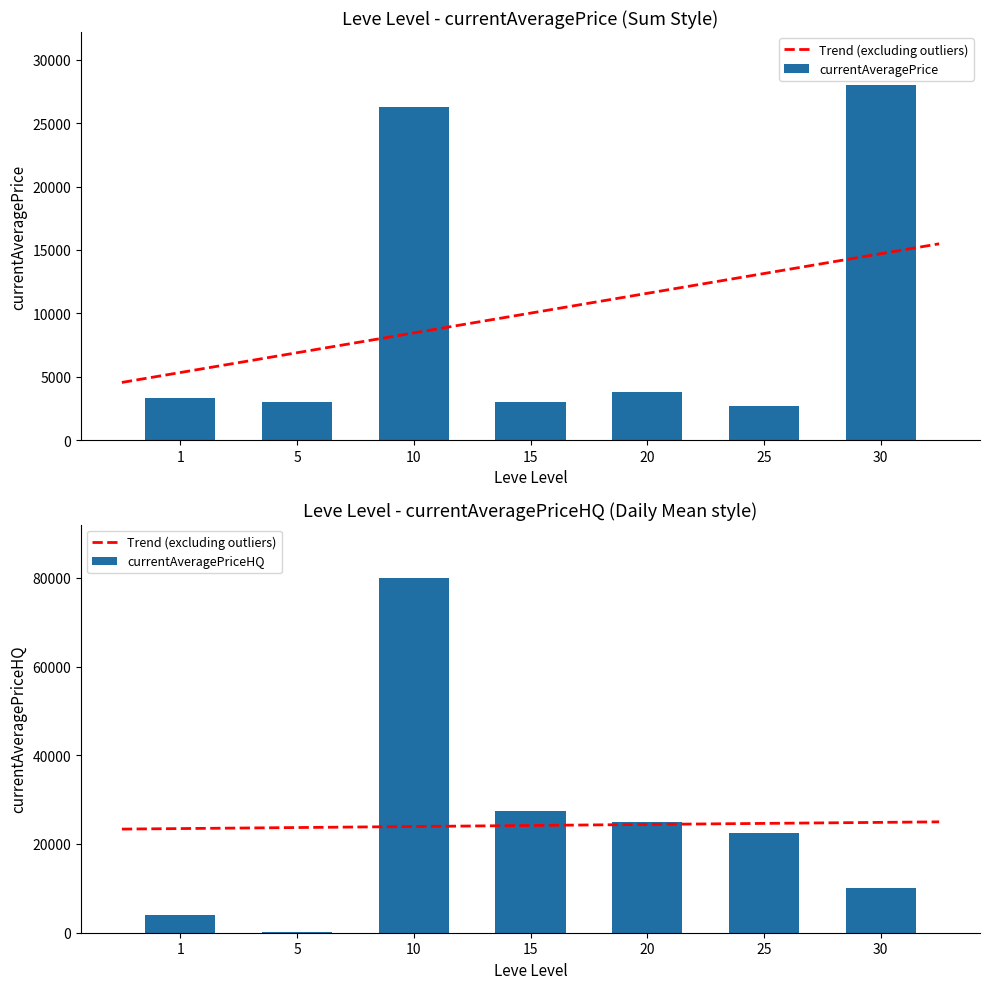

Reading left to right, transcribe all the data shown in this chart.

currentAveragePrice: 1=3307.0	5=2999.0	10=26304.0	15=3023.0	20=3800.0	25=2734.0	30=27990.0
currentAveragePriceHQ: 1=3998.5	5=199.0	10=79999.0	15=27500.0	20=25000.0	25=22500.0	30=10000.0